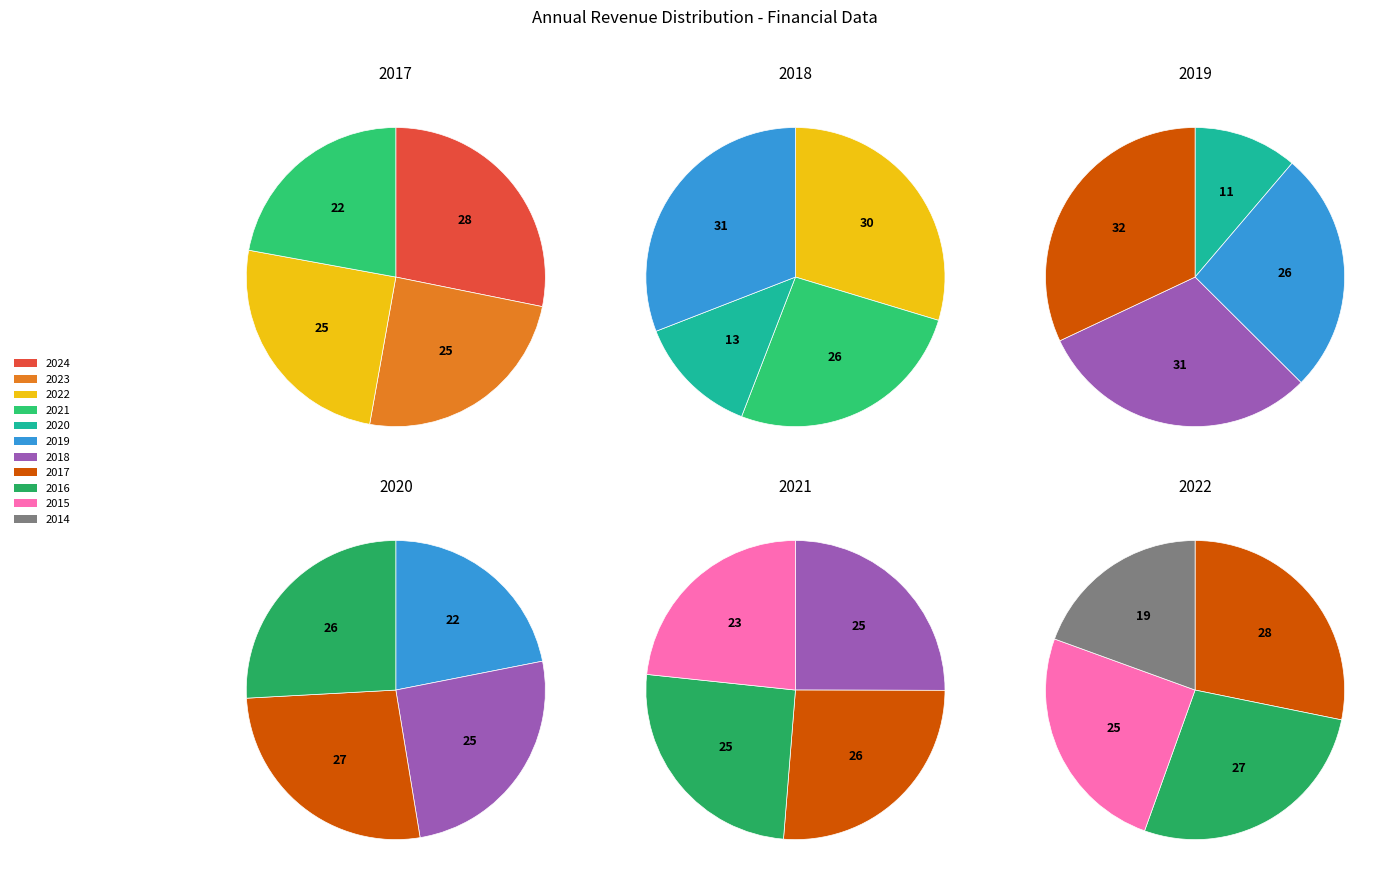

Does any single category account for the majority?

No